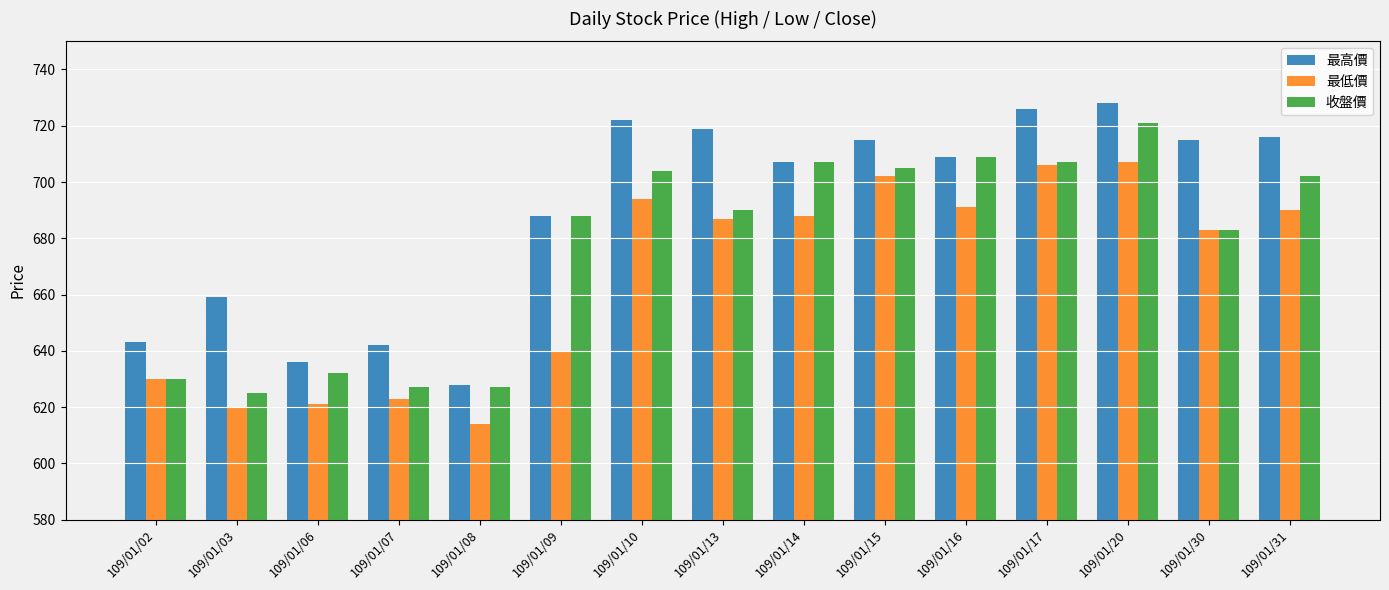

Reading left to right, list all the values displayed in this chart.

最高價: 109/01/02=643	109/01/03=659	109/01/06=636	109/01/07=642	109/01/08=628	109/01/09=688	109/01/10=722	109/01/13=719	109/01/14=707	109/01/15=715	109/01/16=709	109/01/17=726	109/01/20=728	109/01/30=715	109/01/31=716
最低價: 109/01/02=630	109/01/03=620	109/01/06=621	109/01/07=623	109/01/08=614	109/01/09=640	109/01/10=694	109/01/13=687	109/01/14=688	109/01/15=702	109/01/16=691	109/01/17=706	109/01/20=707	109/01/30=683	109/01/31=690
收盤價: 109/01/02=630	109/01/03=625	109/01/06=632	109/01/07=627	109/01/08=627	109/01/09=688	109/01/10=704	109/01/13=690	109/01/14=707	109/01/15=705	109/01/16=709	109/01/17=707	109/01/20=721	109/01/30=683	109/01/31=702